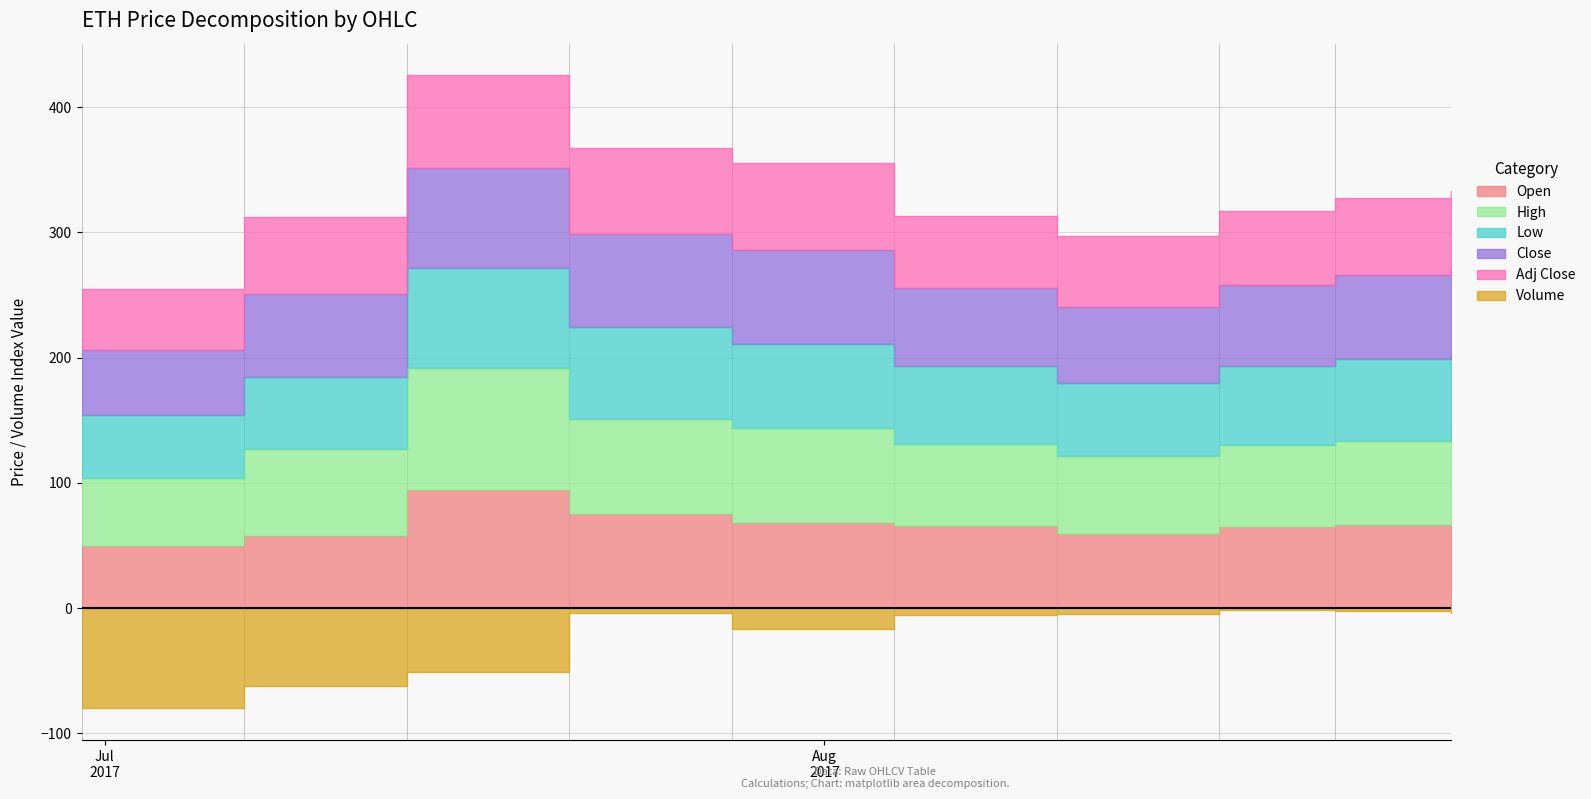

True or false: Open has a value of 17.8 at 2017-08-04.

False